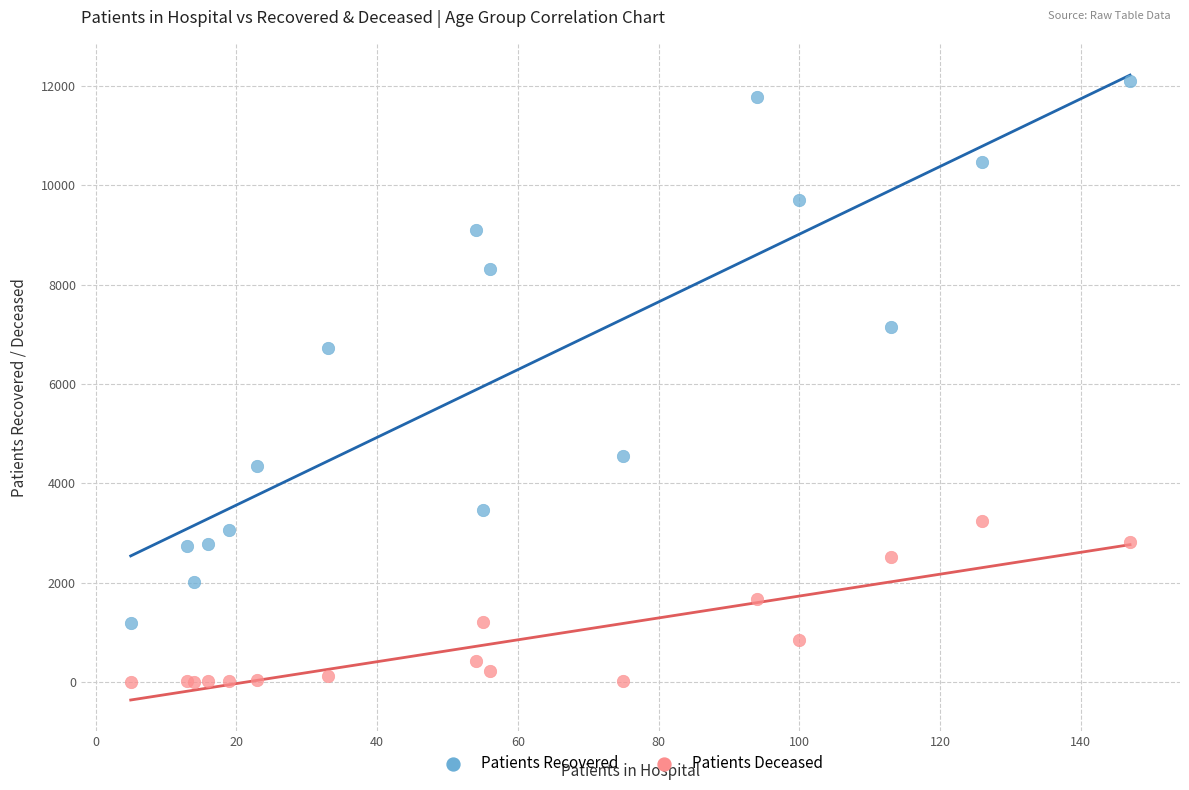

Across all series, what Y value is closest to 6053?

6724